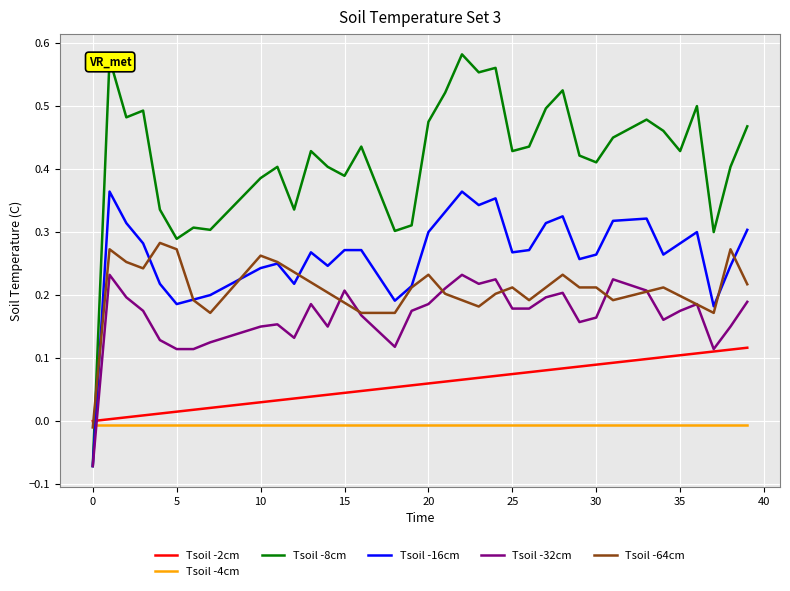

Which series has the widest spread of values?

Tsoil -8cm